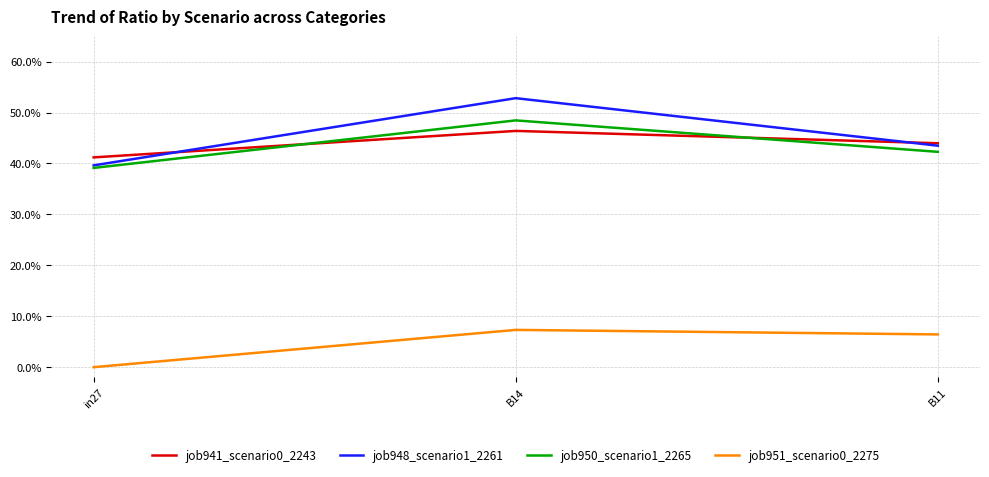

What are all the series names shown in the legend?

job941_scenario0_2243, job948_scenario1_2261, job950_scenario1_2265, job951_scenario0_2275